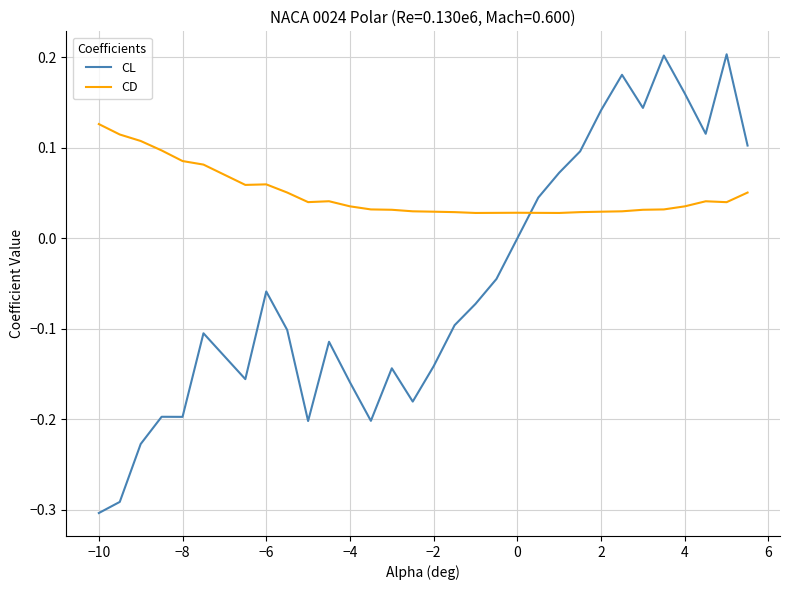

Rank the series by their maximum value, from highest to lowest.

CL, CD